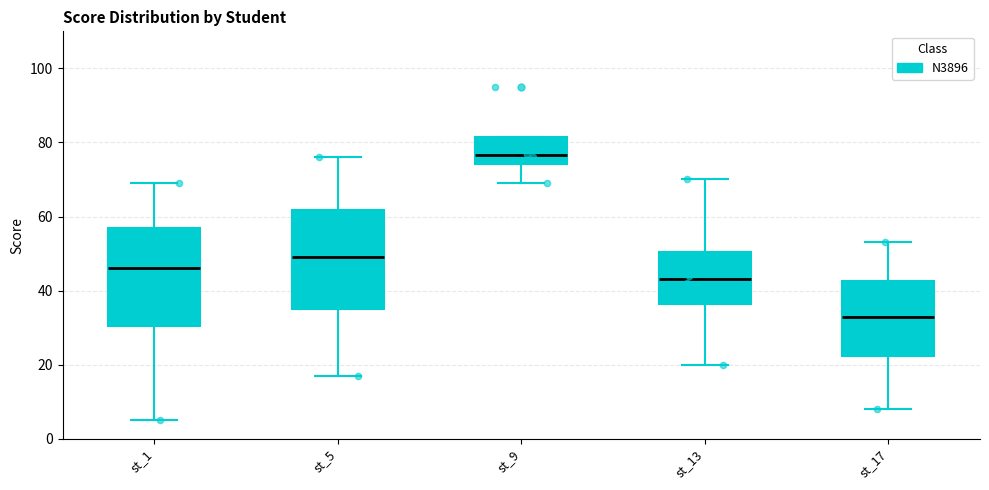

Reading left to right, read every box against the y-axis: the position of its median line, the range the box covers, and the ends of its whiskers. The values are not printed on the chart, so give them approximately, as read against the axis.

st_1: median 46, box 30 to 58, whiskers 6 to 70
st_5: median 50, box 36 to 62, whiskers 18 to 76
st_9: median 76, box 74 to 82, whiskers 70 to 82
st_13: median 44, box 36 to 50, whiskers 20 to 70
st_17: median 34, box 22 to 42, whiskers 8 to 54